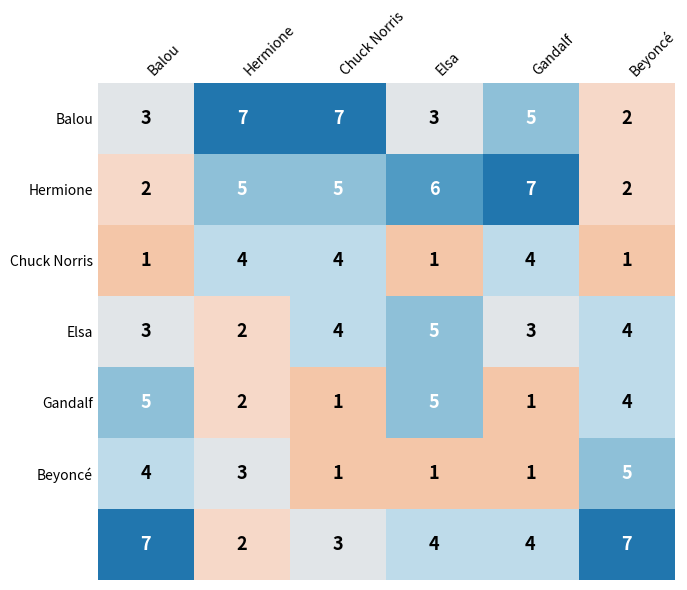

What is the spread (max minus min) of values at Elsa?

5